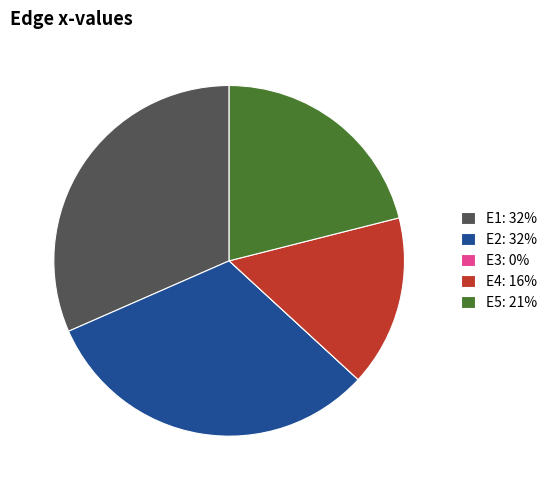

Does E2: 32% represent more than half of the total?

No